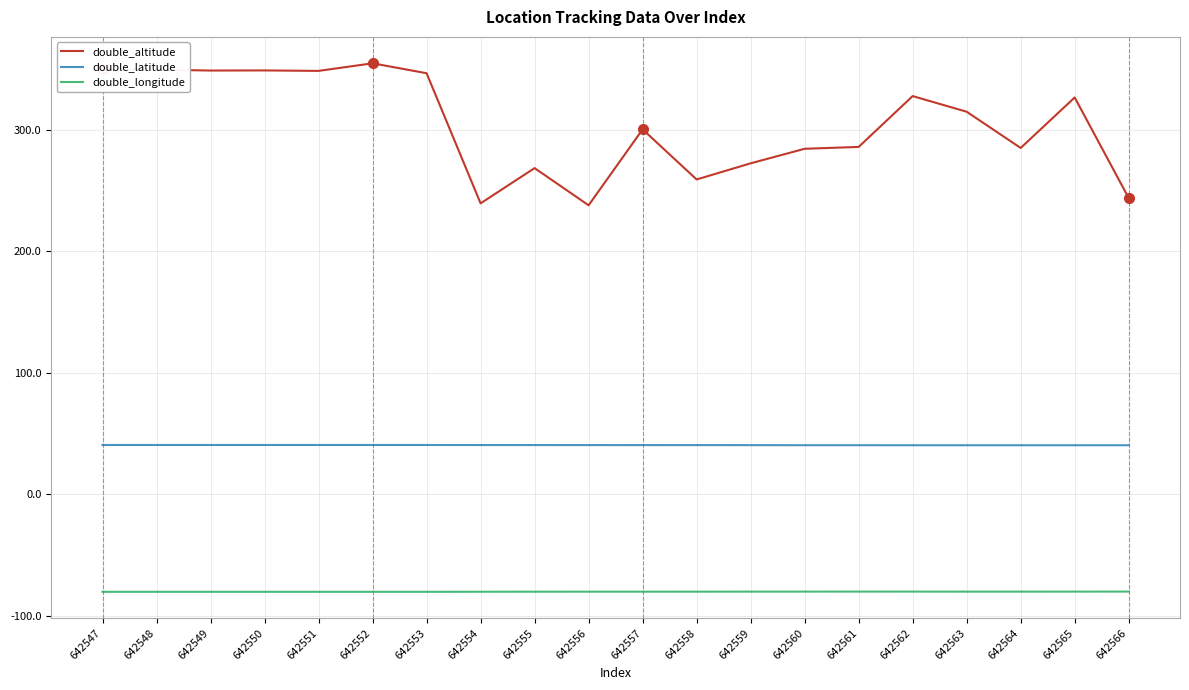

How many lines are shown in the chart?

3